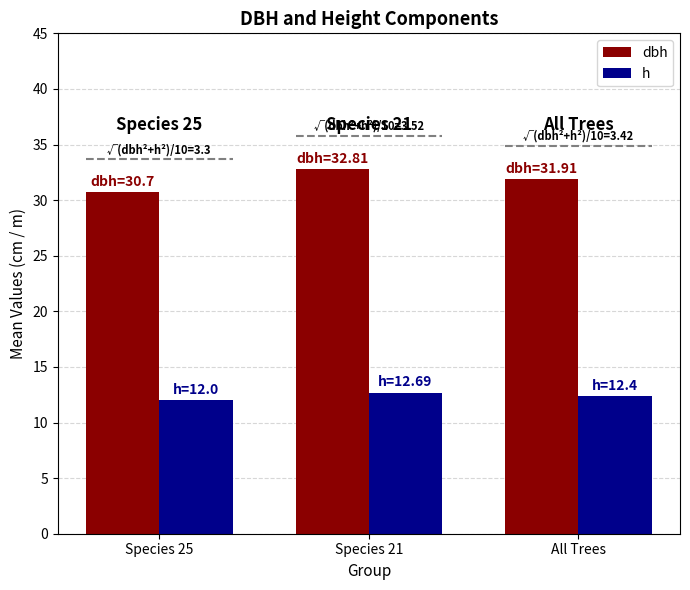

Which series has the largest total across all categories?

dbh